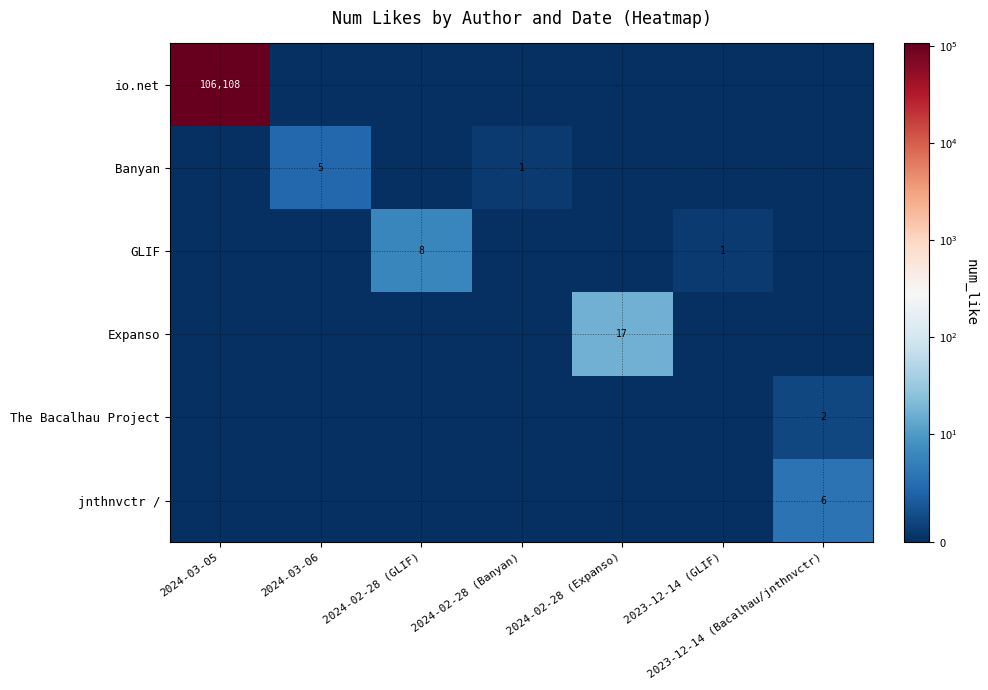

True or false: jnthnvctr / has a value of 6 at 2023-12-14 (Bacalhau/jnthnvctr).

True